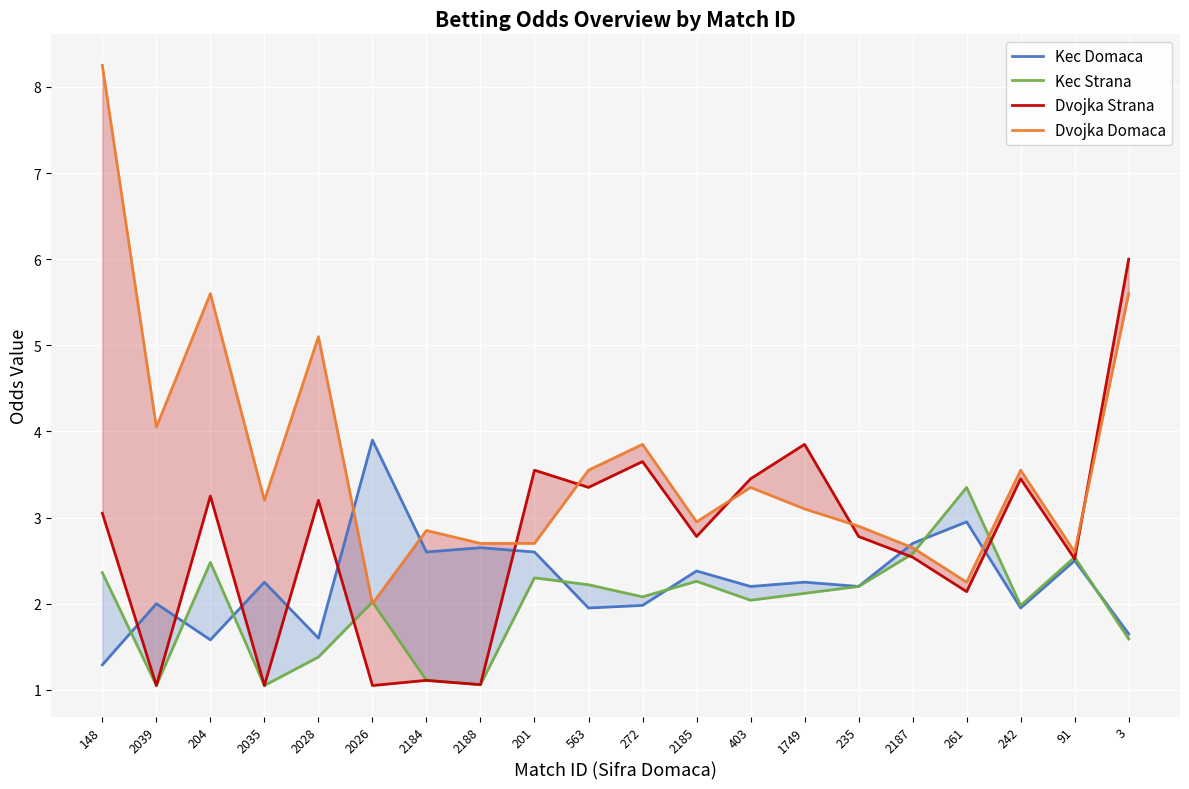

The Dvojka Strana series shows 4.3 at 2185. True or false?

False